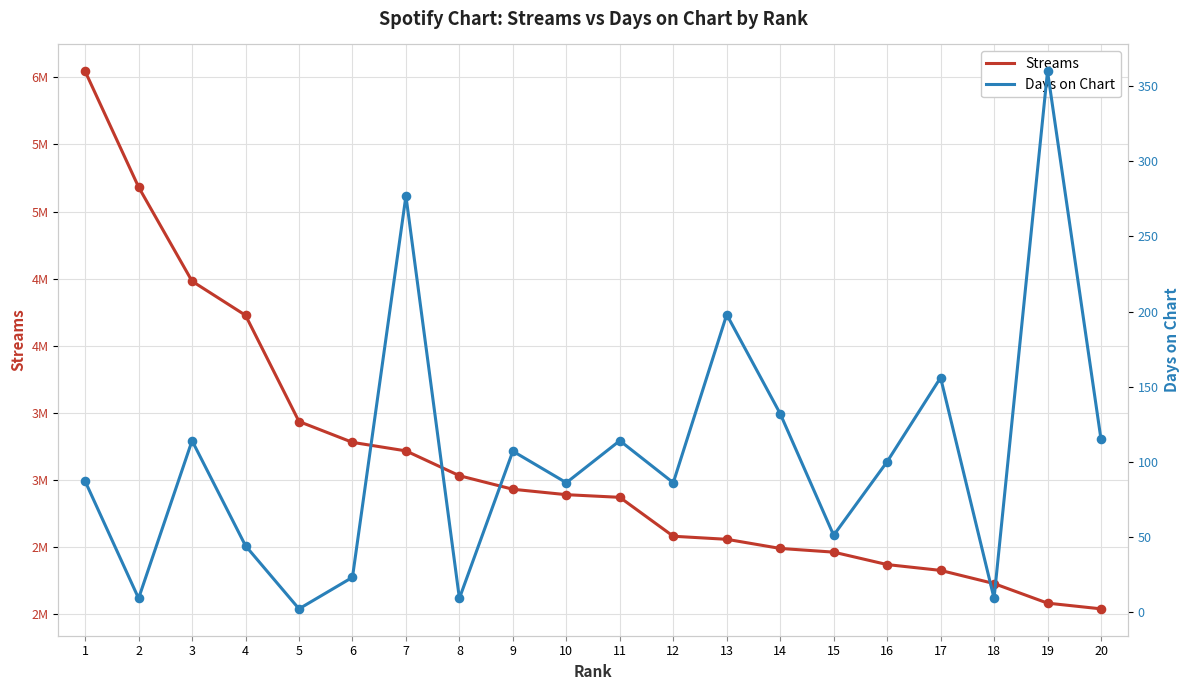

Is the value of Streams at 15 greater than the value of Days on Chart at 8?

Yes